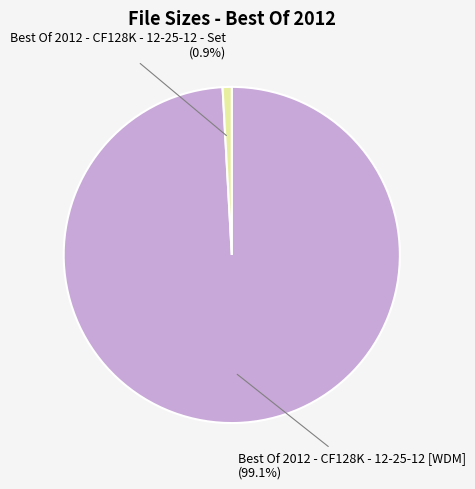

Is there any slice that represents more than half of the pie?

Yes